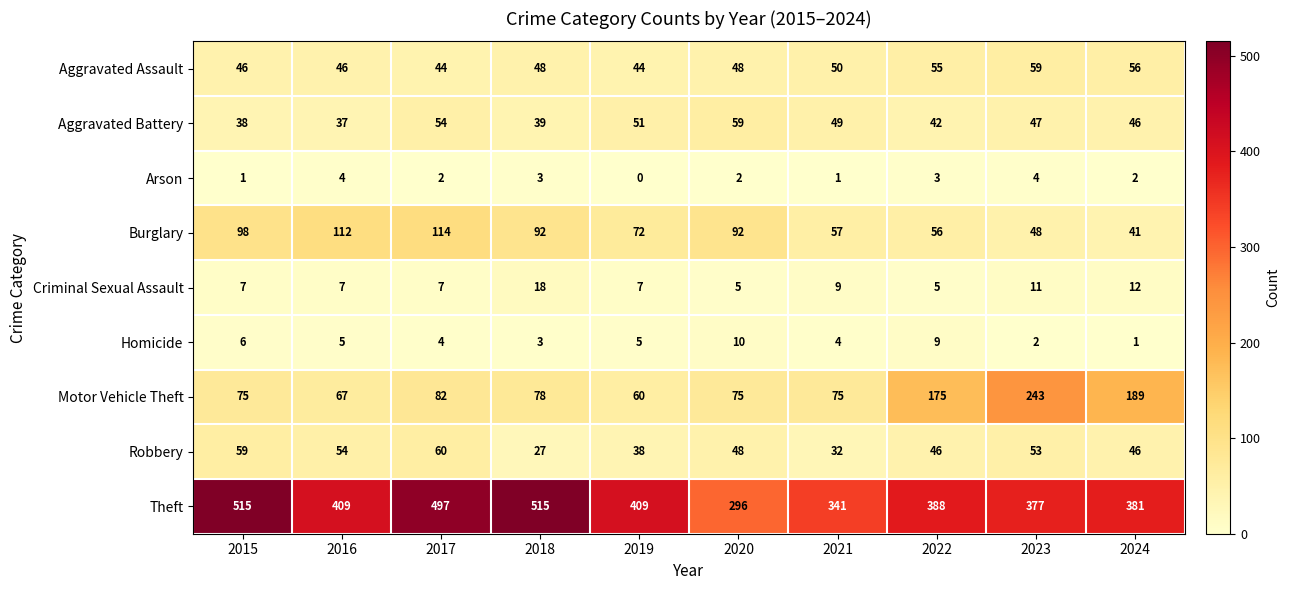

What is the spread (max minus min) of values at 2018?

512